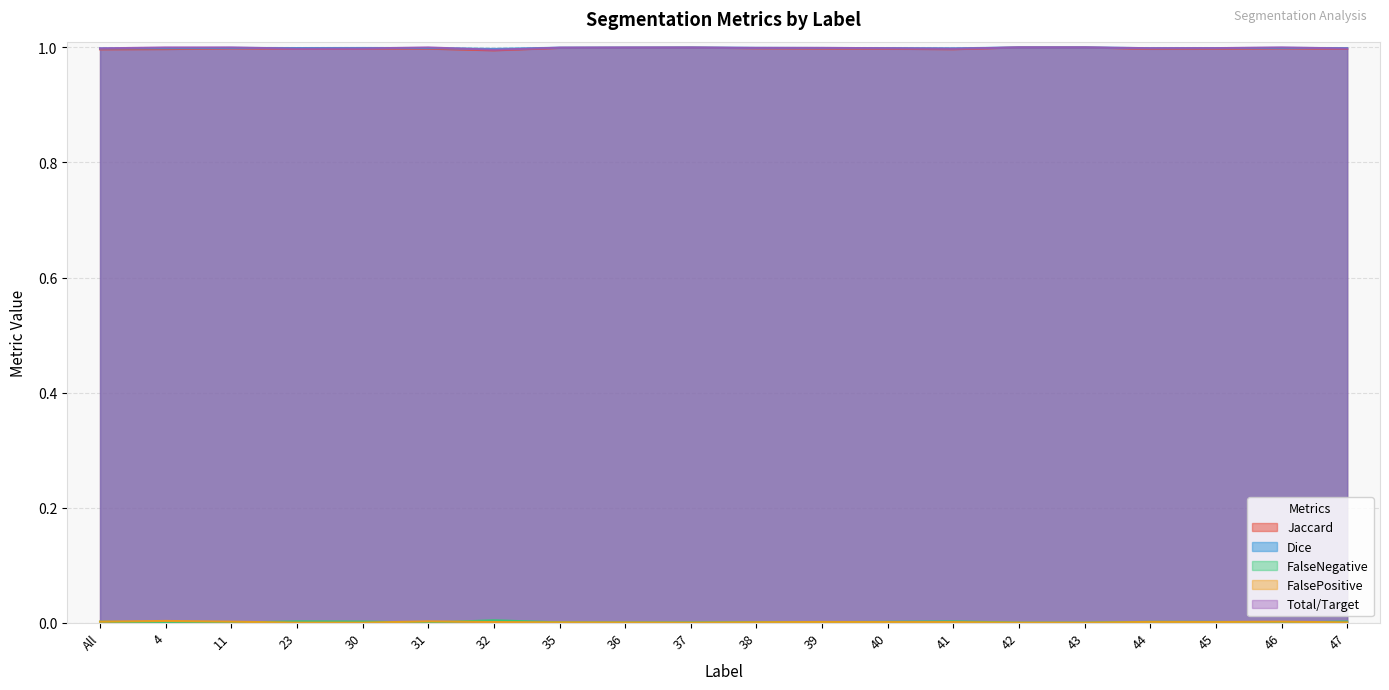

Which series has the largest total across all categories?

Dice